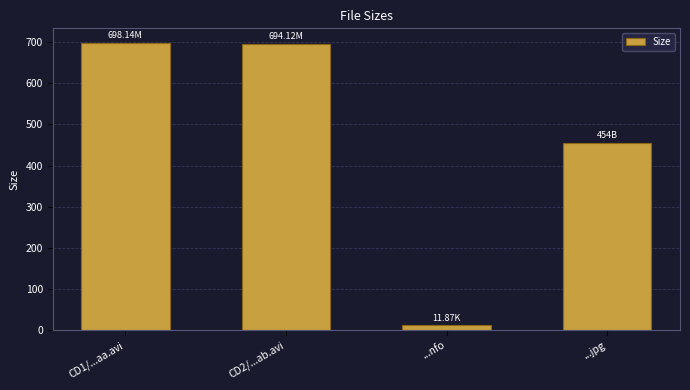

At which category does the chart reach its minimum across all series?

...nfo